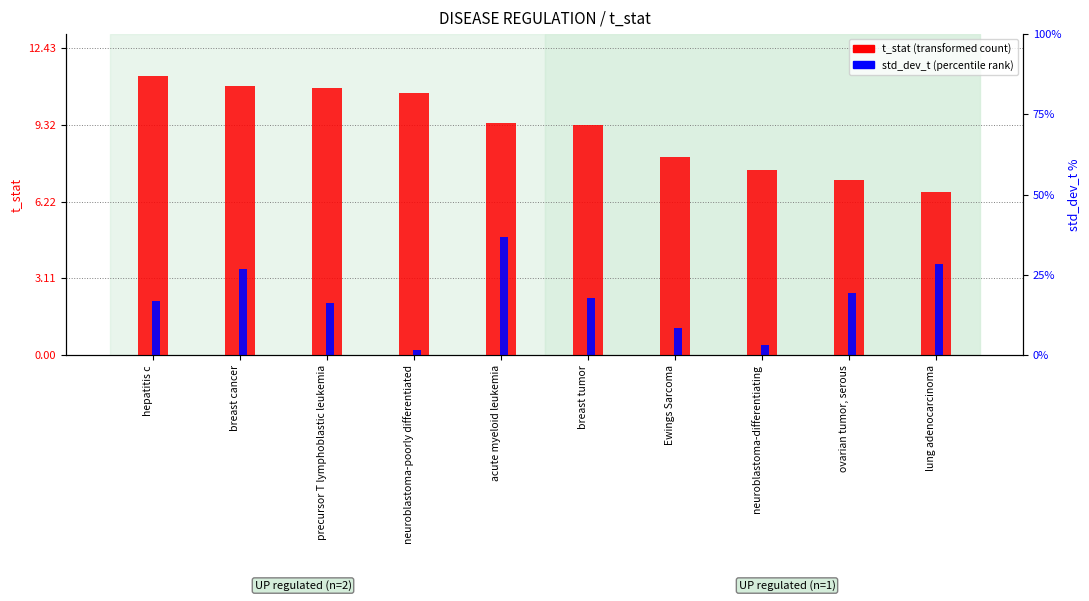

What is the difference between the highest and lowest values at ovarian tumor, serous?

4.6